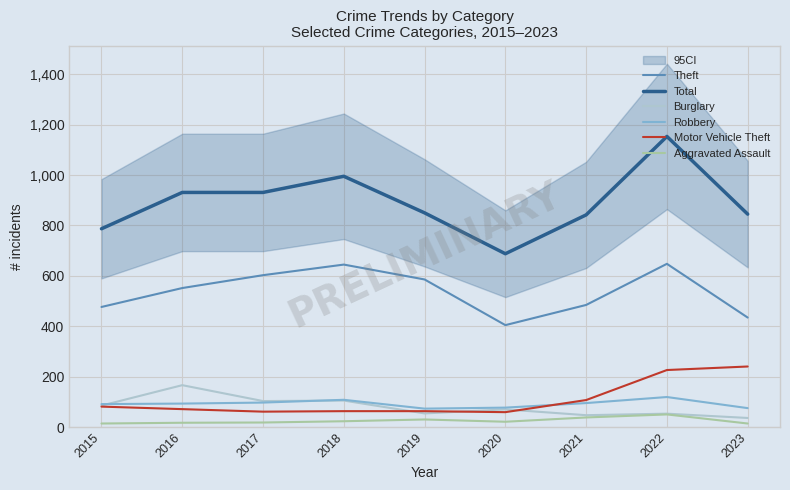

How many data points in Theft are less than 552?

4